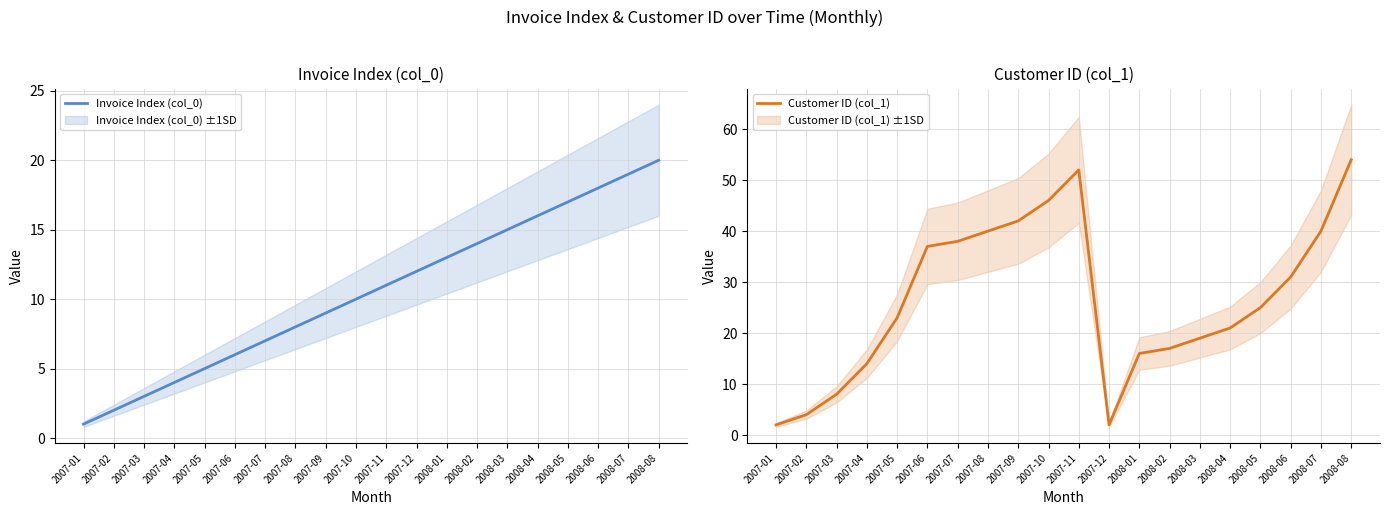

What is the label of the 12th point from the left?

2007-12